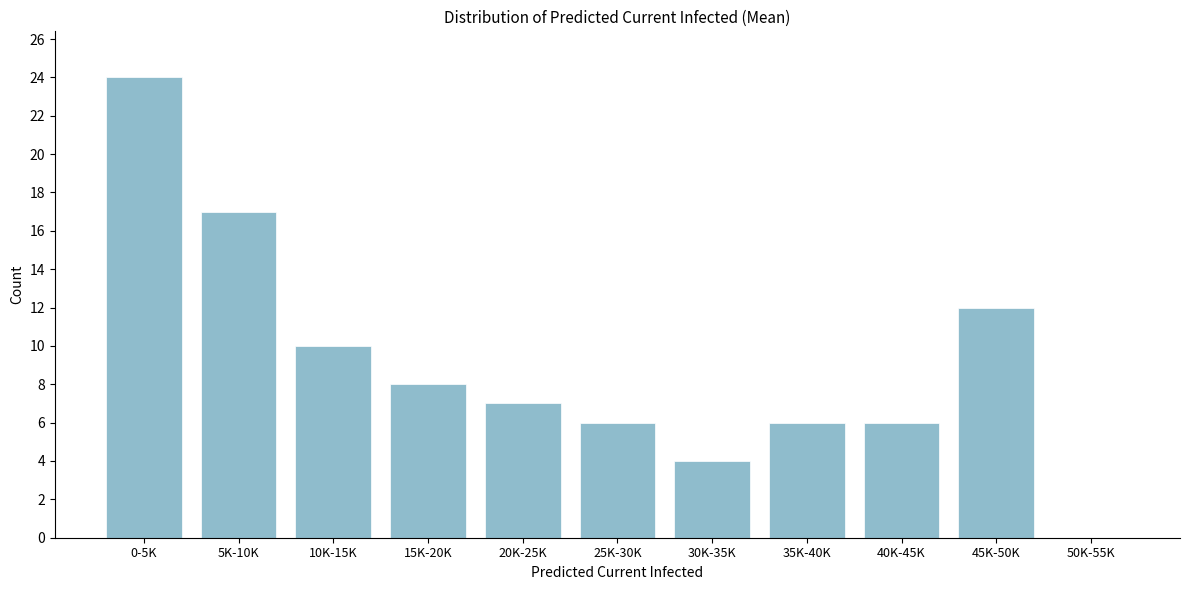

Reading left to right, what are all the values shown in this chart?

0-5K=24	5K-10K=17	10K-15K=10	15K-20K=8	20K-25K=7	25K-30K=6	30K-35K=4	35K-40K=6	40K-45K=6	45K-50K=12	50K-55K=0